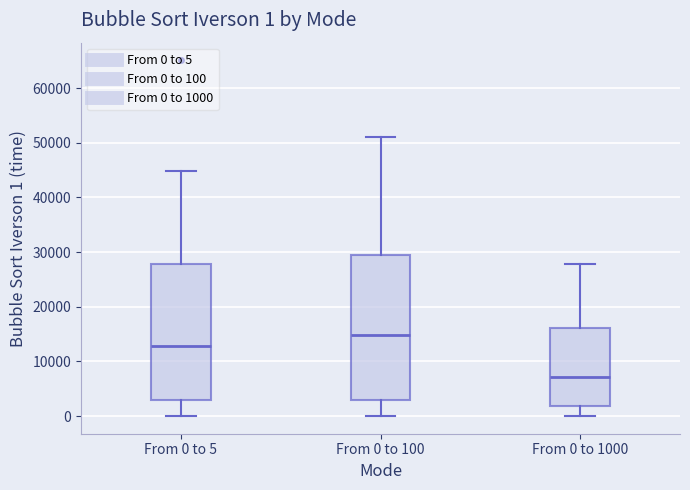

Which box is the tallest, from its lower edge to its upper edge?

From 0 to 100